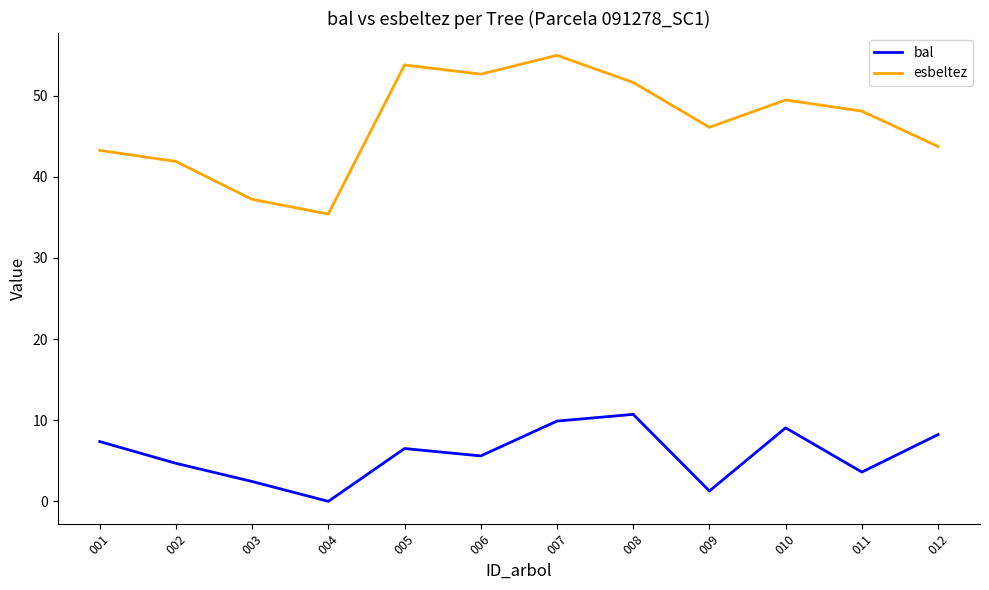

Rank the series by their average value, from lowest to highest.

bal, esbeltez